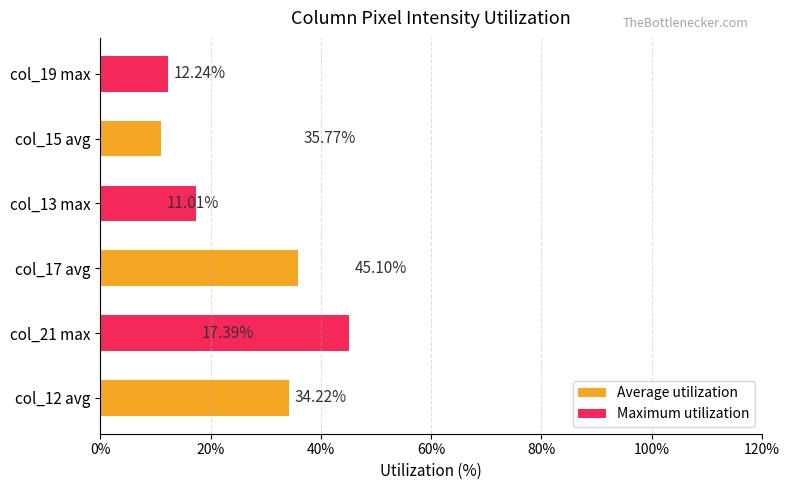

How many values in the Maximum utilization series exceed 17?

2